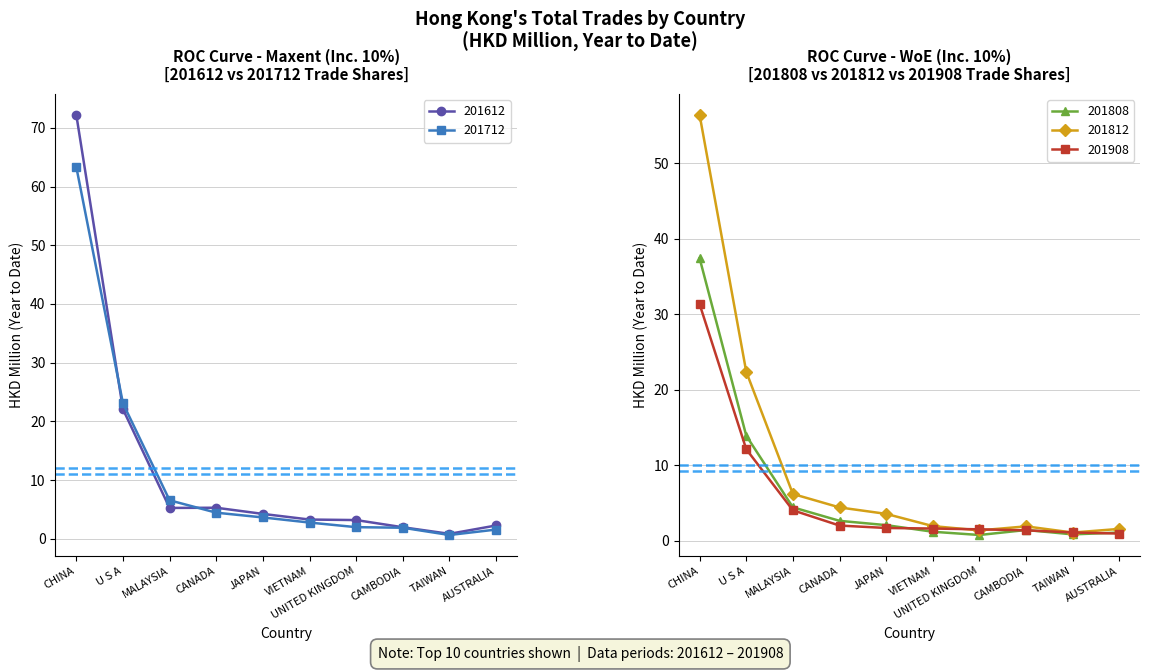

Reading right to left, extract all data points from this chart.

201612: AUSTRALIA=2.3	TAIWAN=0.9	CAMBODIA=2.0	UNITED KINGDOM=3.2	VIETNAM=3.3	JAPAN=4.3	CANADA=5.3	MALAYSIA=5.3	U S A=22.1	CHINA=72.2
201712: AUSTRALIA=1.6	TAIWAN=0.7	CAMBODIA=1.9	UNITED KINGDOM=2.0	VIETNAM=2.8	JAPAN=3.6	CANADA=4.5	MALAYSIA=6.6	U S A=23.1	CHINA=63.3
201808: AUSTRALIA=1.1	TAIWAN=0.8	CAMBODIA=1.4	UNITED KINGDOM=0.7	VIETNAM=1.2	JAPAN=2.1	CANADA=2.6	MALAYSIA=4.4	U S A=13.9	CHINA=37.4
201812: AUSTRALIA=1.6	TAIWAN=1.1	CAMBODIA=1.9	UNITED KINGDOM=1.4	VIETNAM=1.9	JAPAN=3.5	CANADA=4.4	MALAYSIA=6.2	U S A=22.4	CHINA=56.4
201908: AUSTRALIA=0.9	TAIWAN=1.1	CAMBODIA=1.4	UNITED KINGDOM=1.5	VIETNAM=1.6	JAPAN=1.7	CANADA=2.0	MALAYSIA=4.0	U S A=12.1	CHINA=31.3